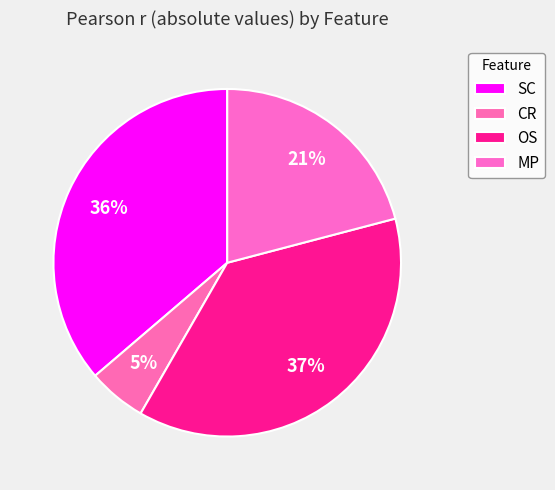

How many slices are in this pie chart?

4